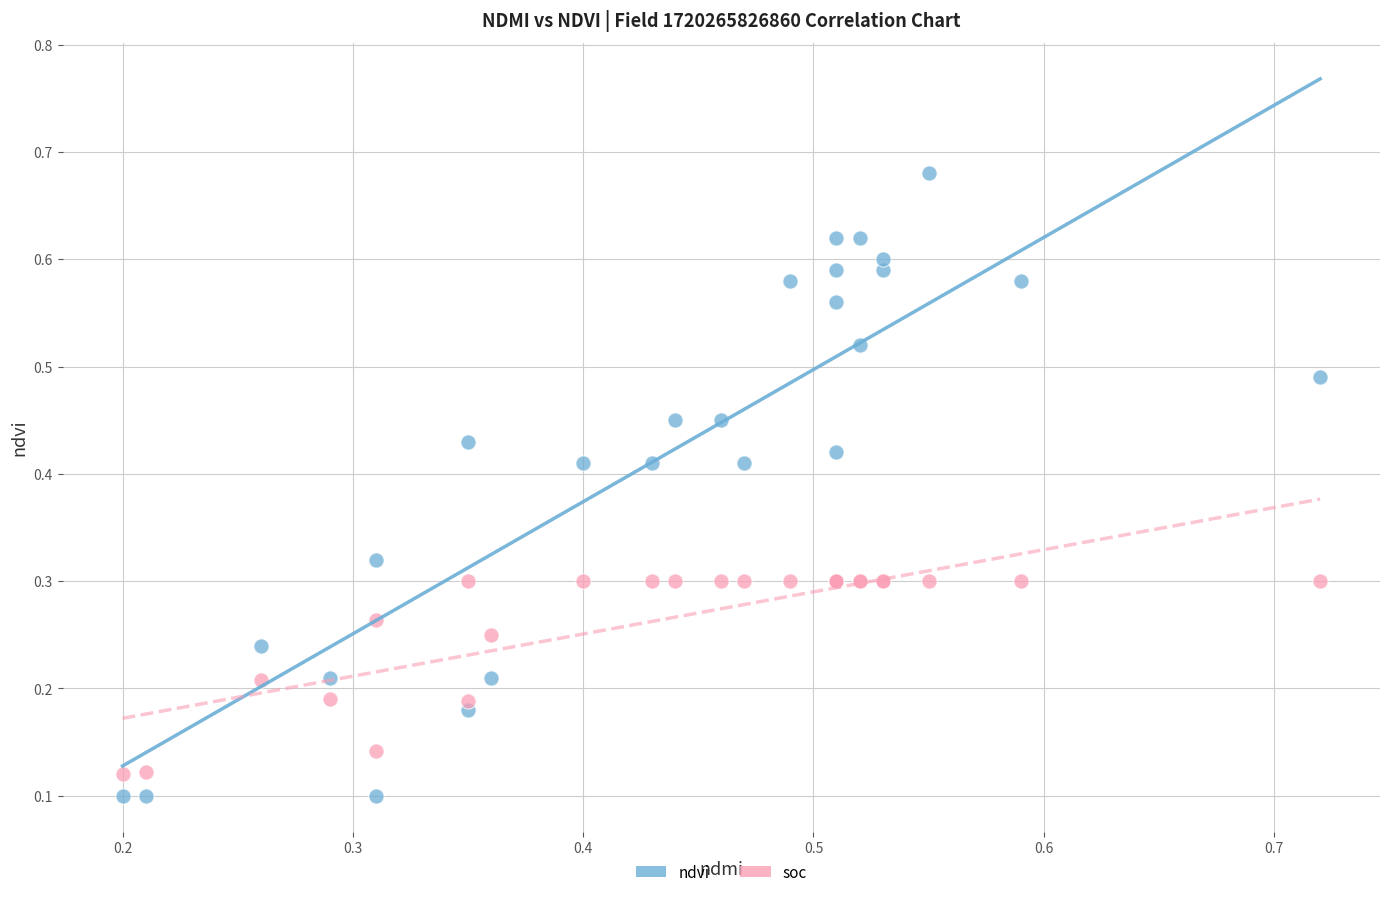

Which series has the widest spread of Y values?

ndvi